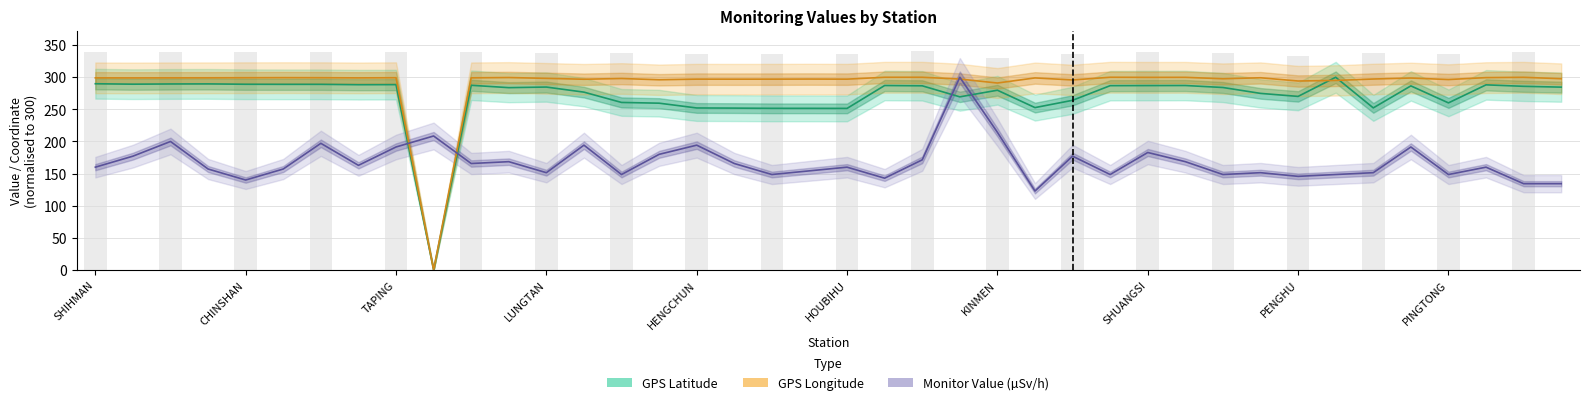

What is the difference between the maximum and minimum values in the Monitor Value (µSv/h) series?

177.1